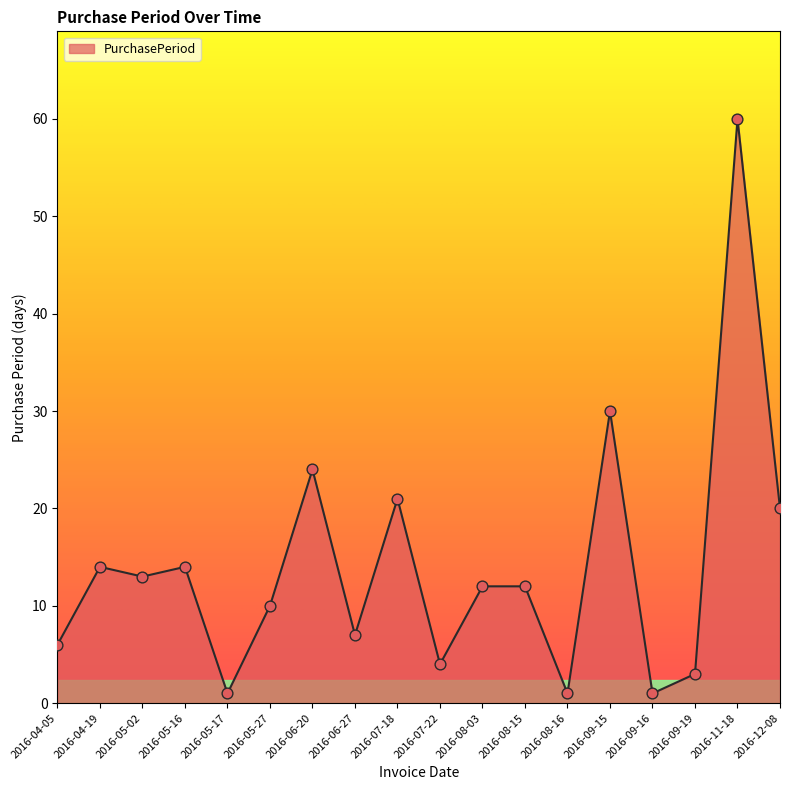

Between 2016-05-02 and 2016-04-05, which is larger?

2016-05-02